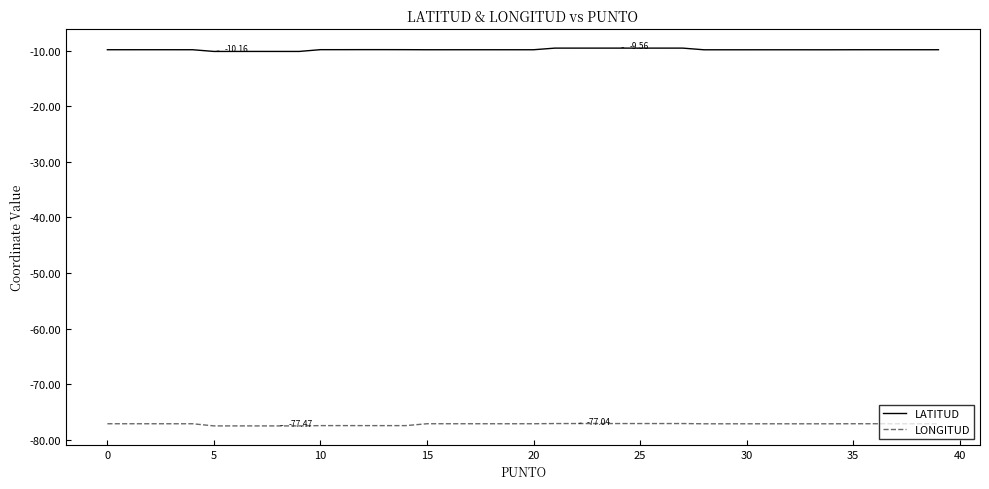

What are all the series names shown in the legend?

LATITUD, LONGITUD